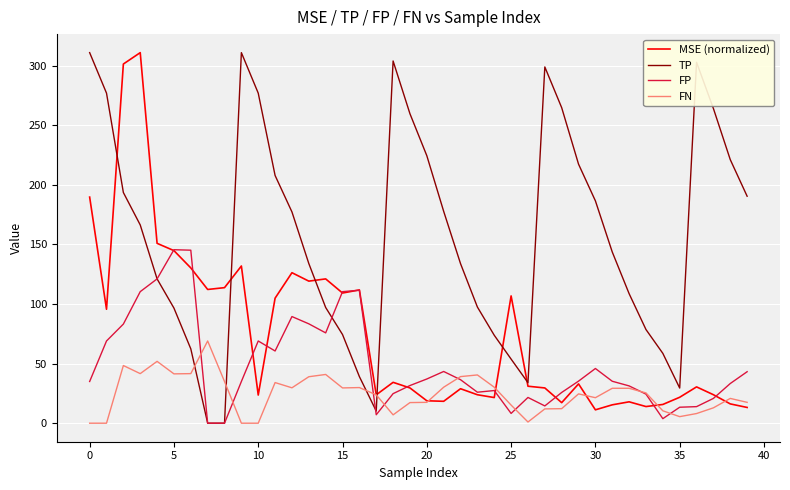

What is the lowest value of the MSE (normalized) series?

11.2